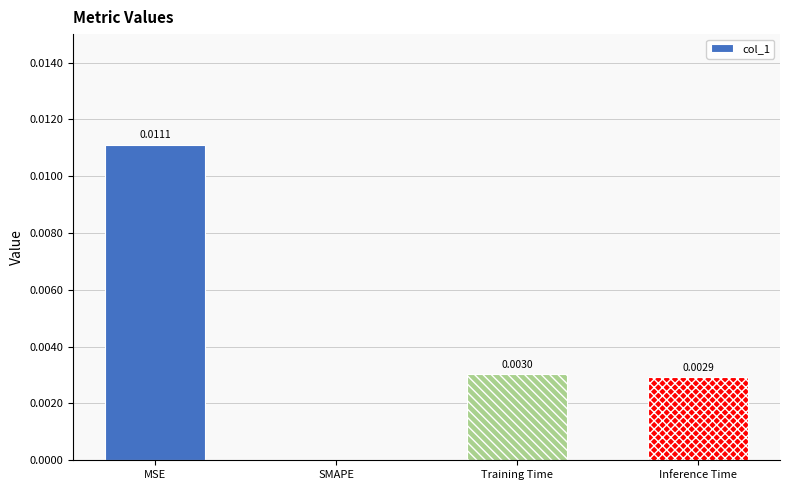

True or false: the data shows 0.0 at MSE.

True